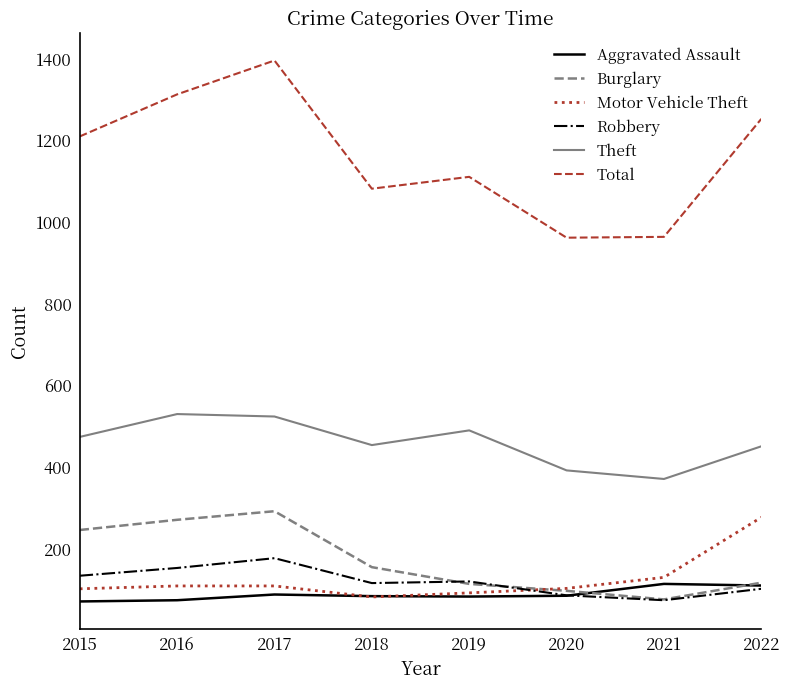

What is the highest value of the Aggravated Assault series?

114